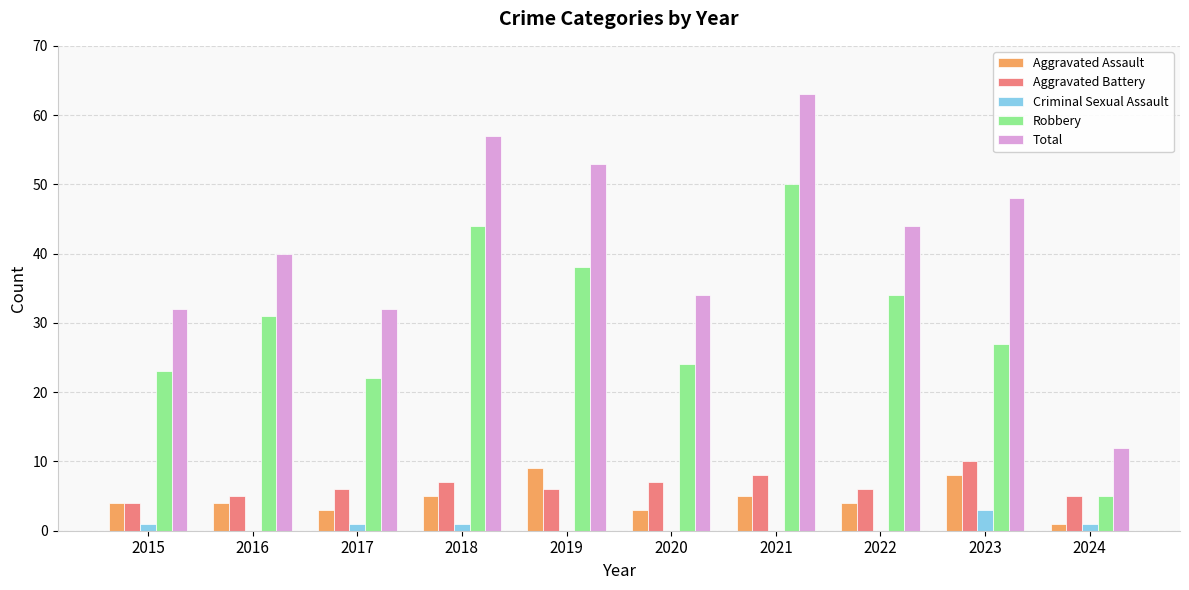

Which category has the highest value in the Robbery series?

2021